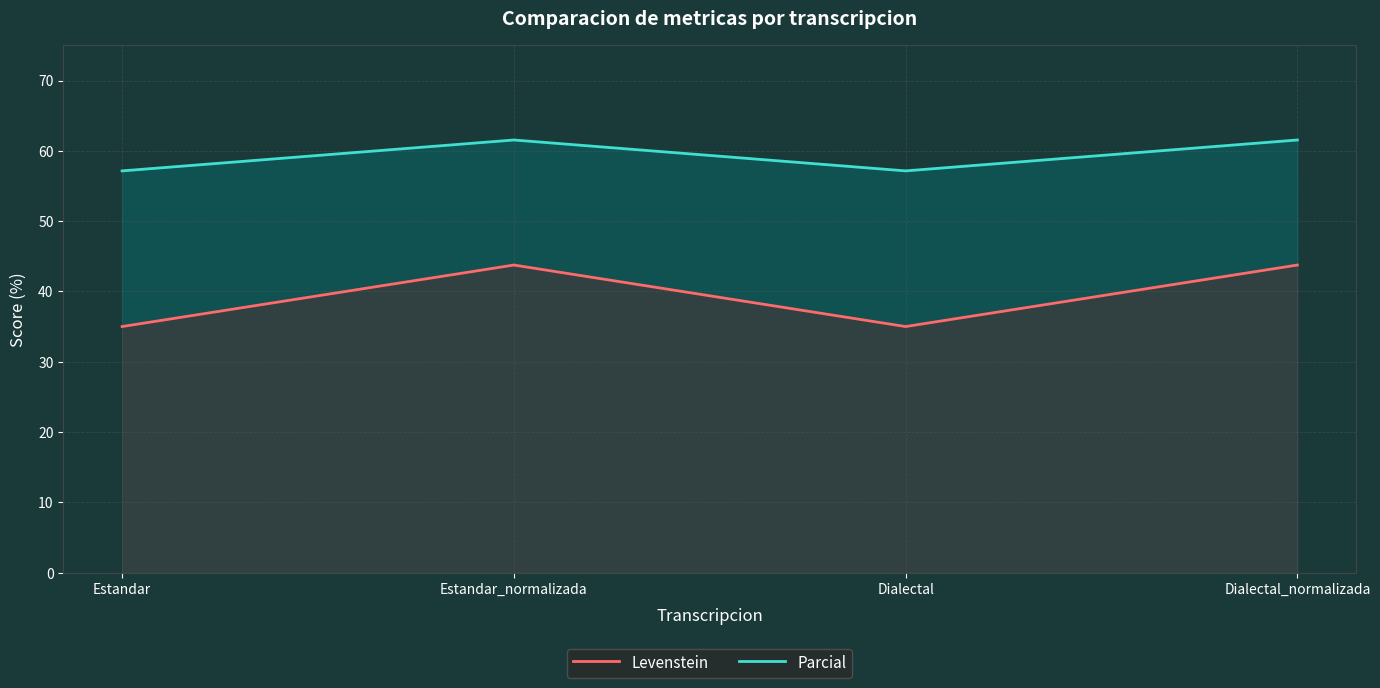

What is the average value of the Levenstein series?

39.4